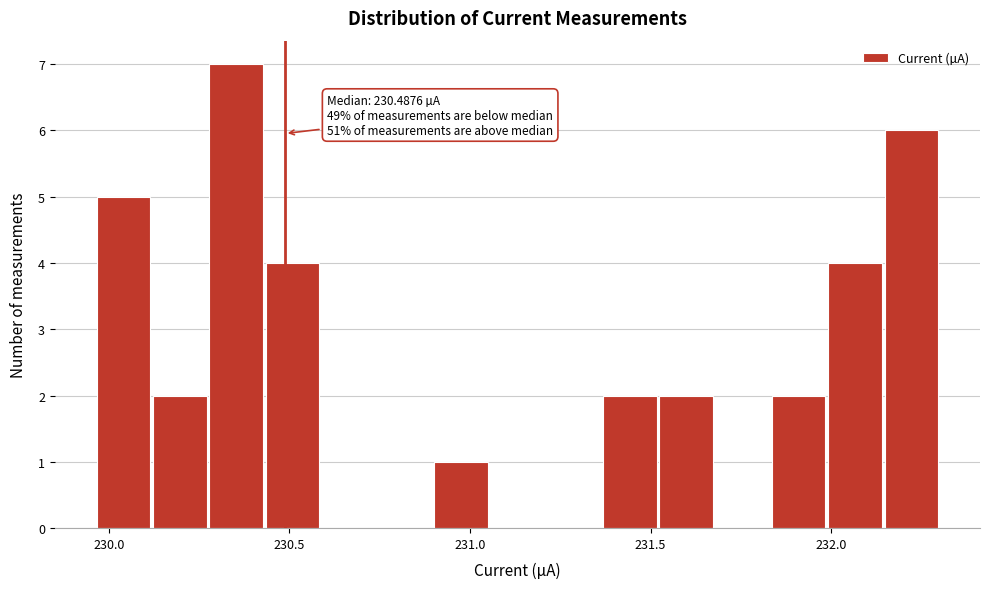

Around what value on the x-axis is the tallest bar? Give the approximate position of its centre, as read against the axis.

230.35